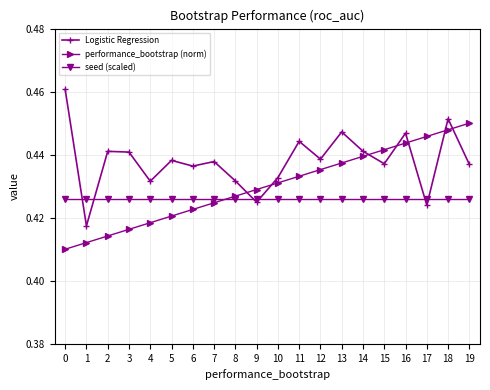

Count the number of data series in this chart.

3